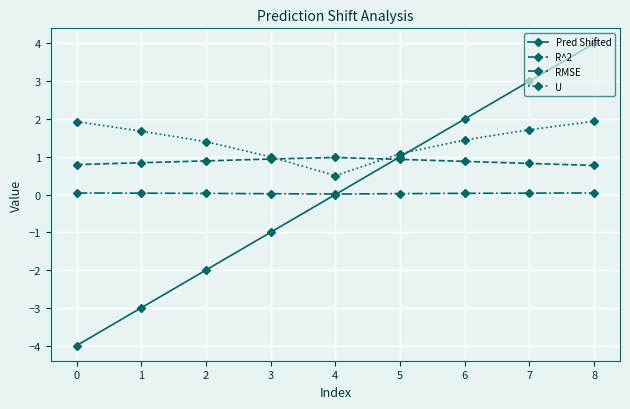

What is the average value of the U series?

1.4